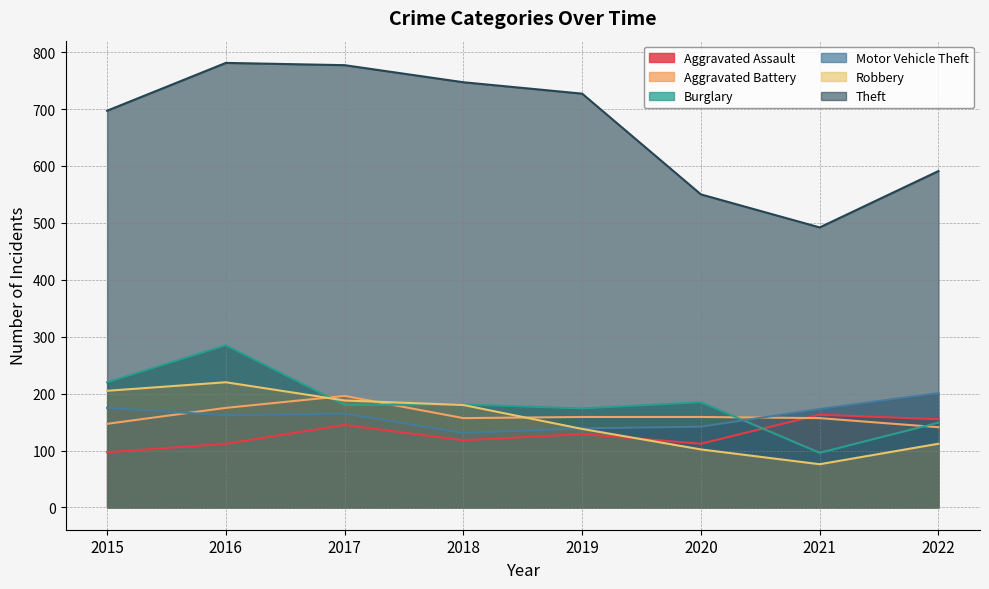

What is the value of the Aggravated Assault point at the 6th from the left?

112